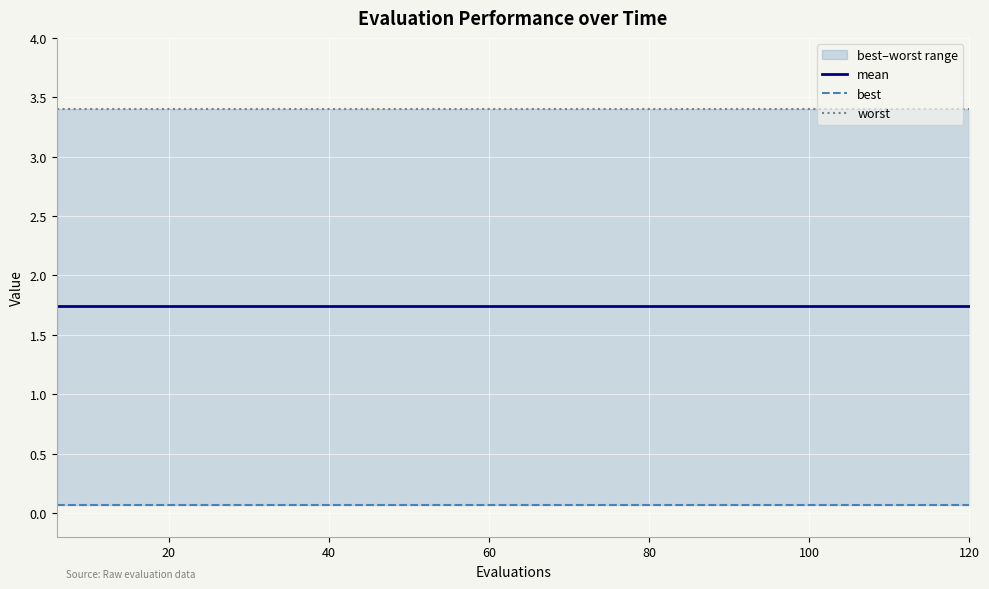

What position from the right is 60?

17